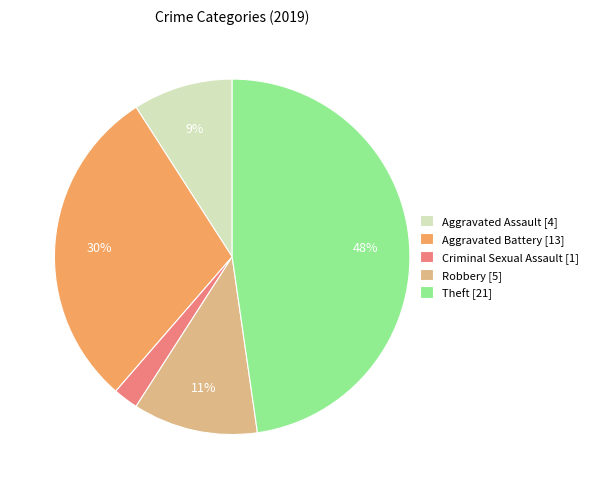

Approximately how many times larger is the value at Aggravated Assault [4] compared to Robbery [5]?

0.8